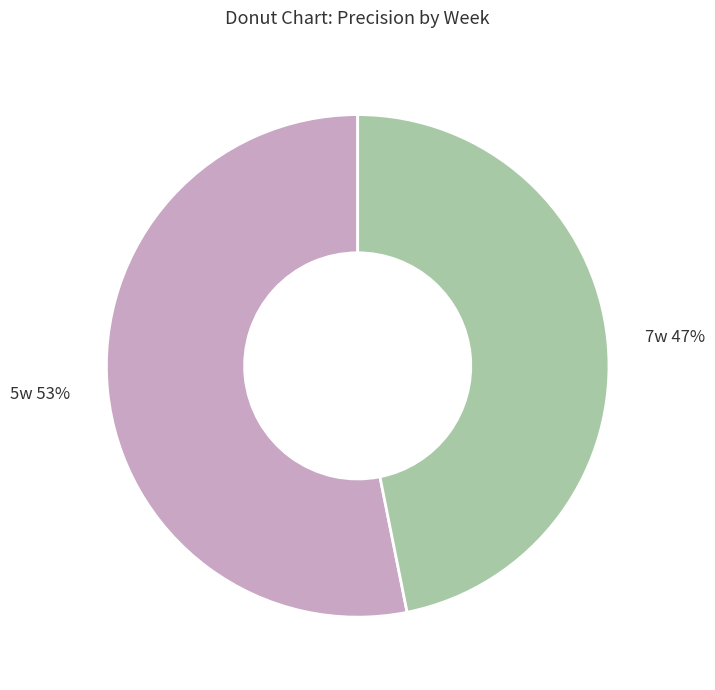

Which category accounts for the majority?

5w